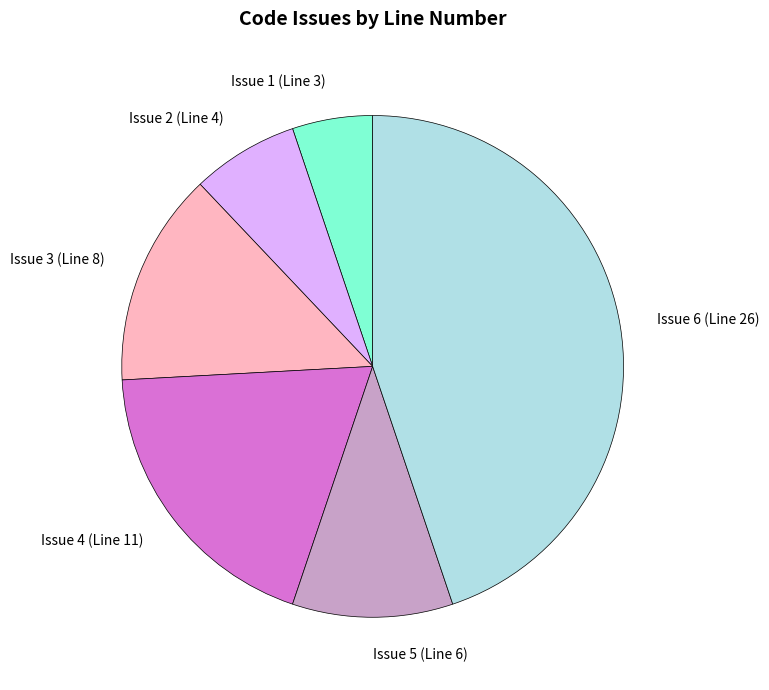

Is it true that Issue 4 (Line 11) is 19% of the pie?

True